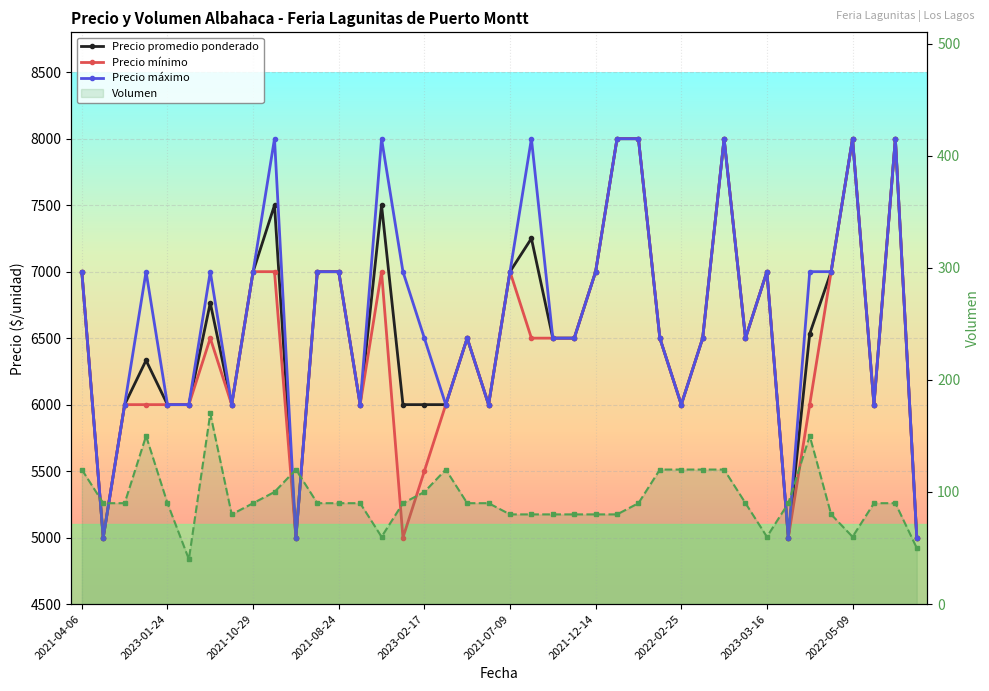

Read the Volumen value at 2023-02-17, to the nearest 50.

100